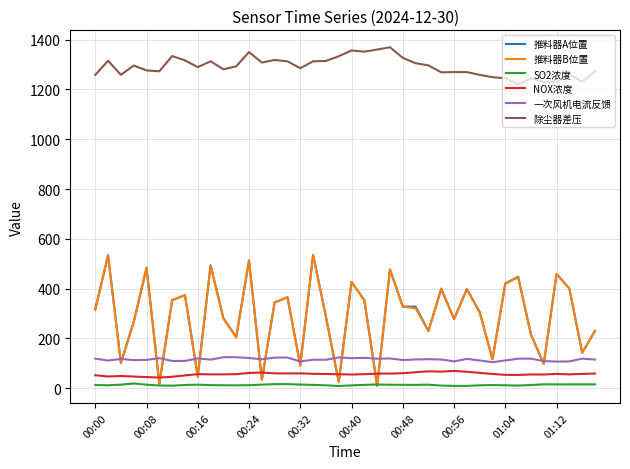

What is the greatest value displayed?

1369.7